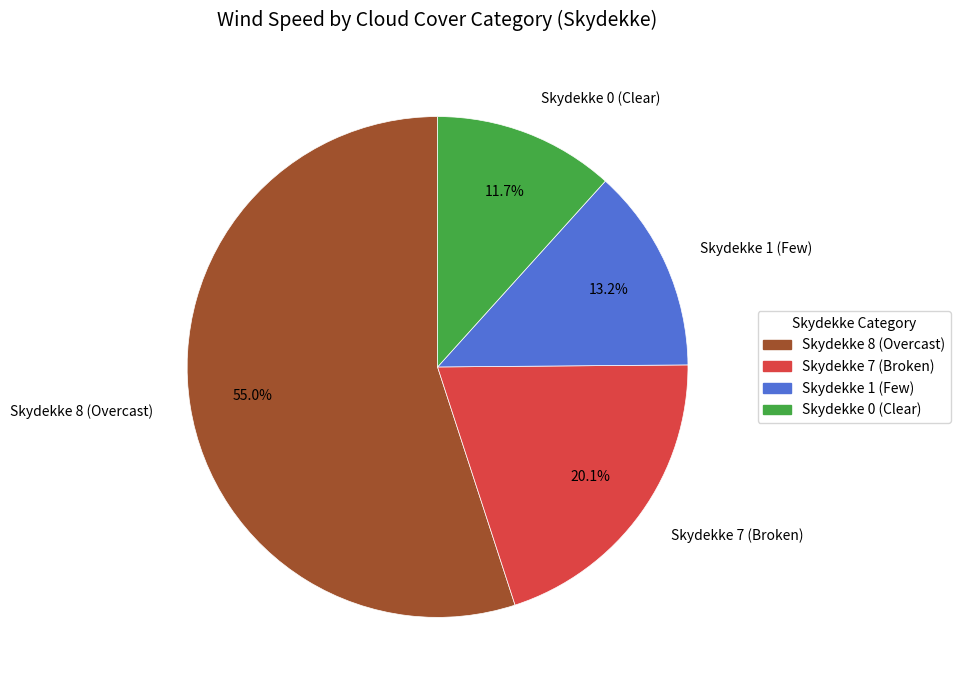

Rank the categories by value from highest to lowest.

Skydekke 8 (Overcast), Skydekke 7 (Broken), Skydekke 1 (Few), Skydekke 0 (Clear)